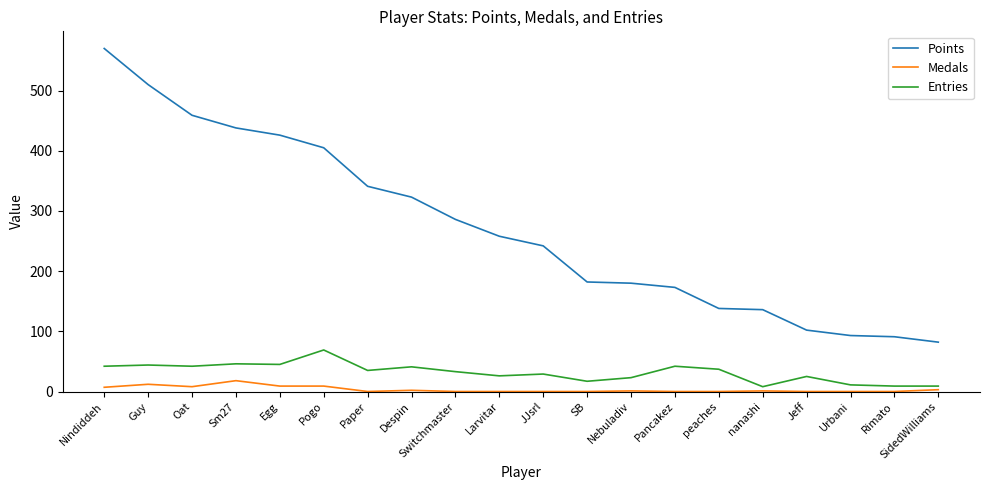

What is the sum of the Points values at Egg and nanashi?

562